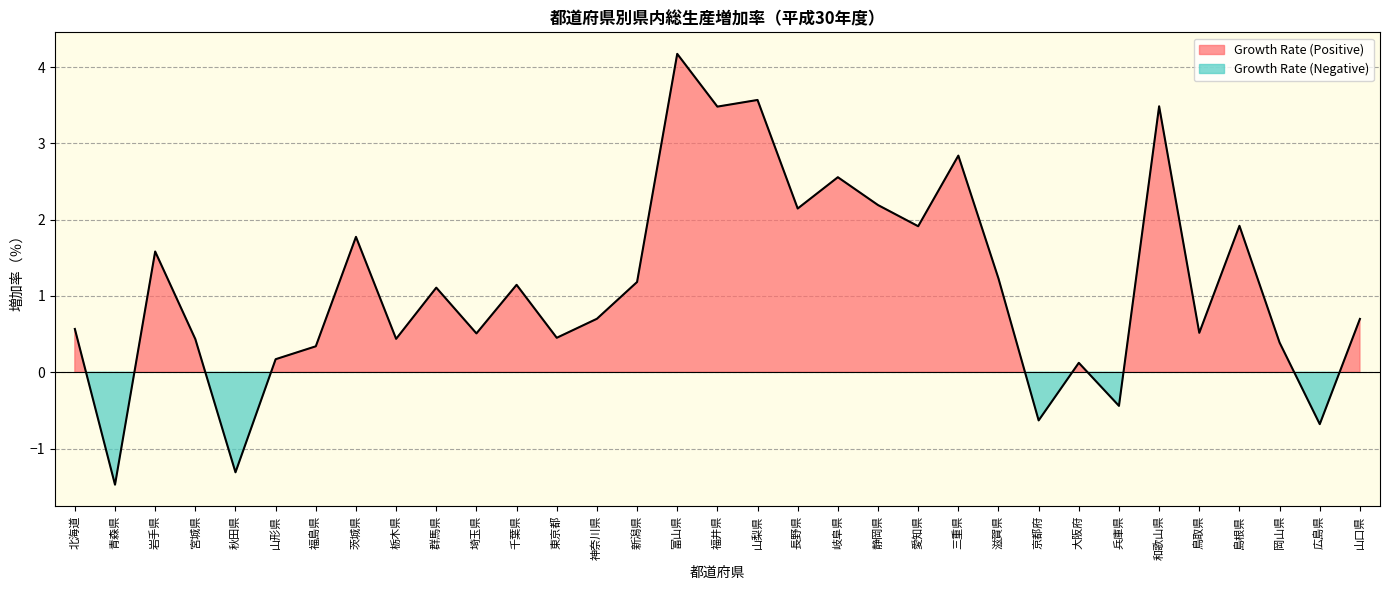

Does the chart display data point markers on the line(s)?

No